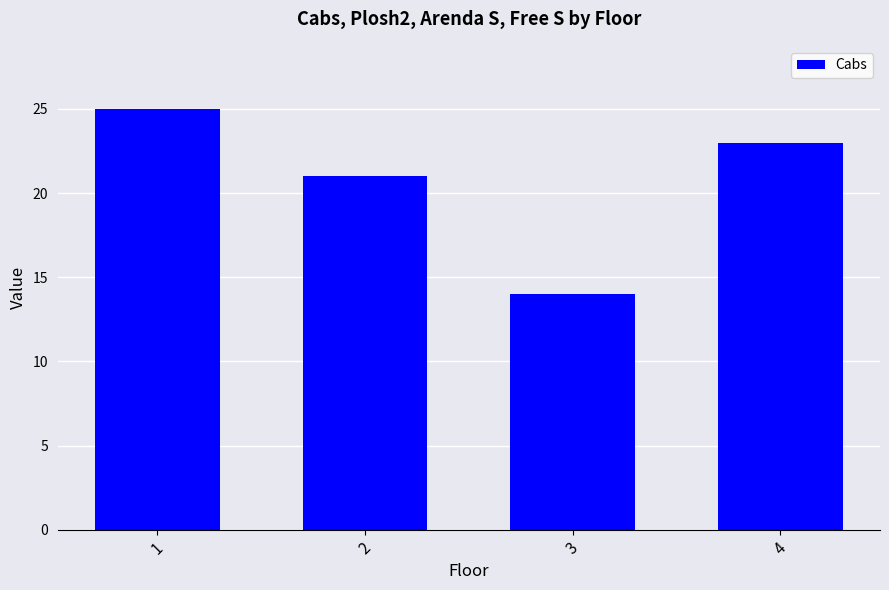

Is it true that the value at 4 is 23?

True